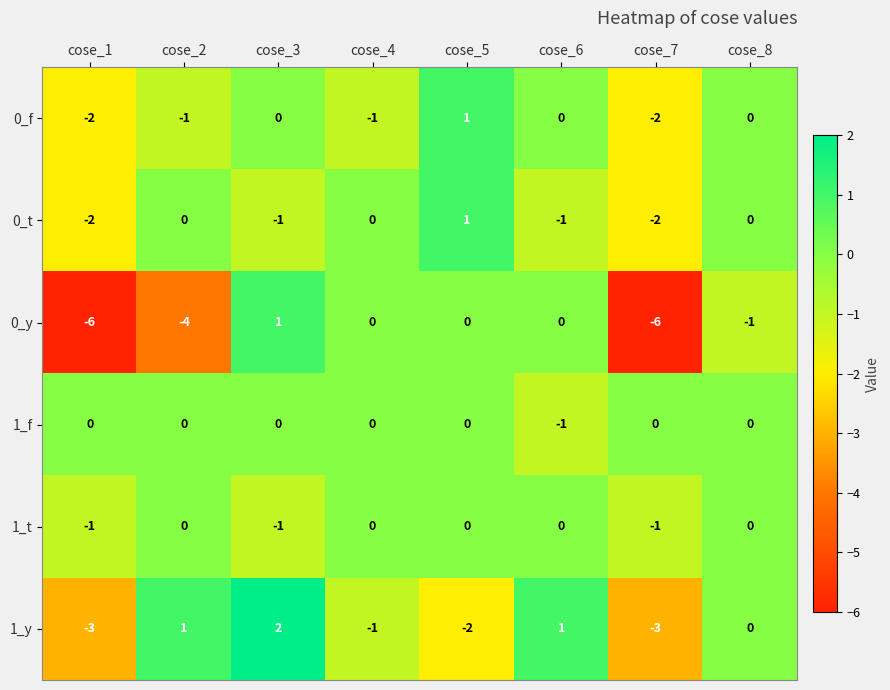

Which series has the widest spread of values?

0_y